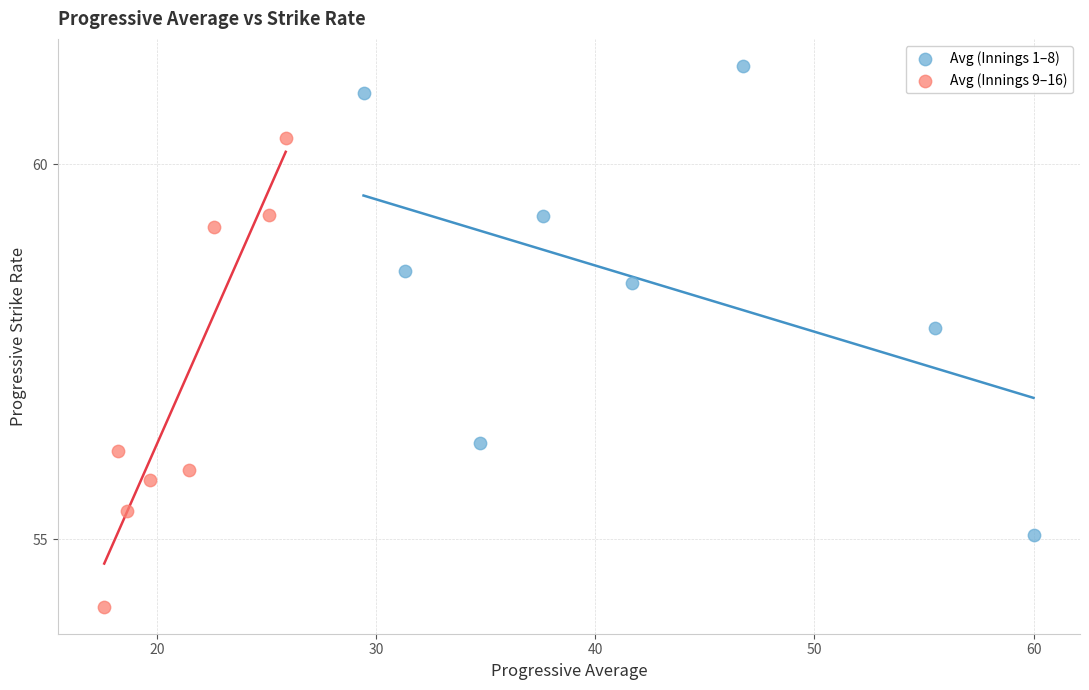

Which series contains the lowest Y value?

Avg (Innings 9–16)